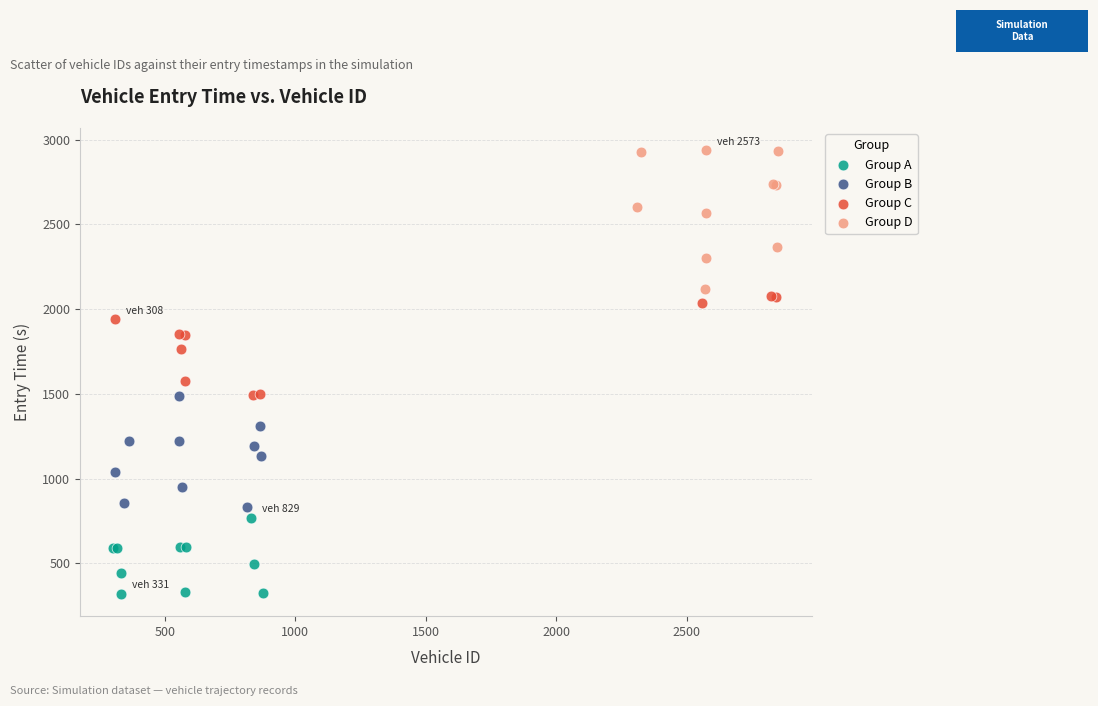

Which series reaches the minimum Y coordinate?

Group A